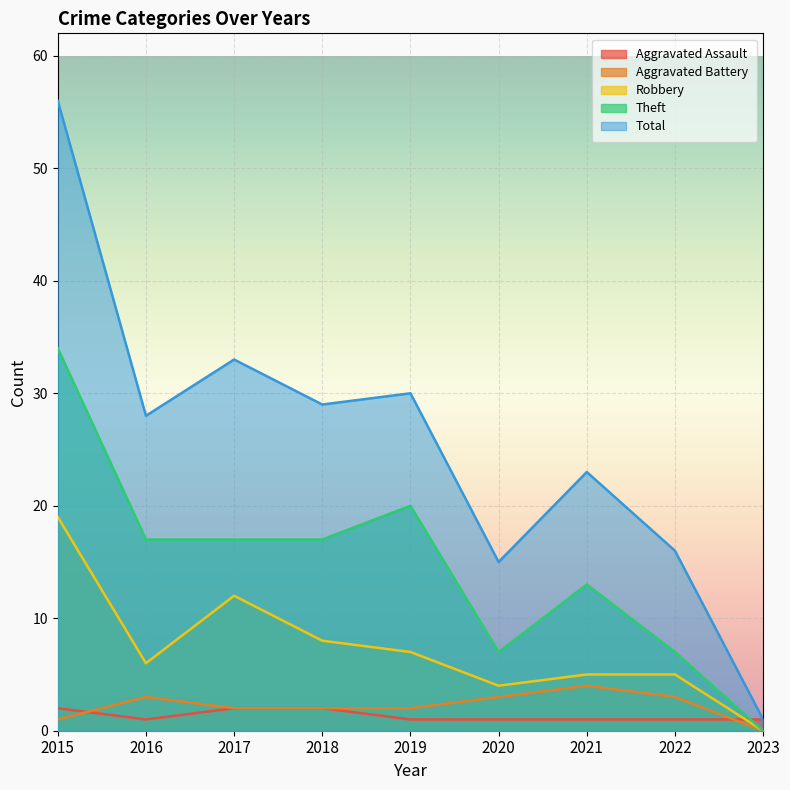

Between 2015 and 2022, which series saw the biggest shift?

Total